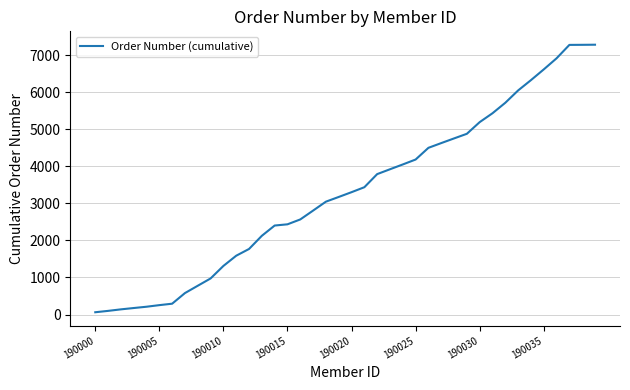

What is the difference between the maximum and minimum values?

7226